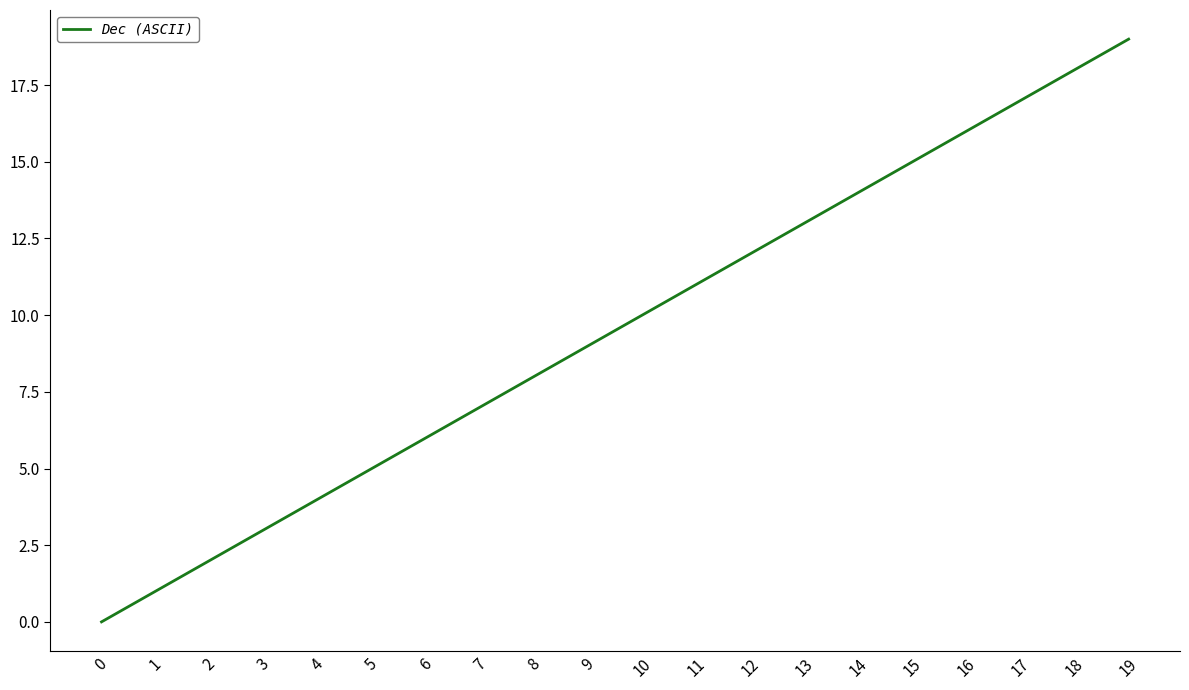

How many distinct data groups are displayed?

1